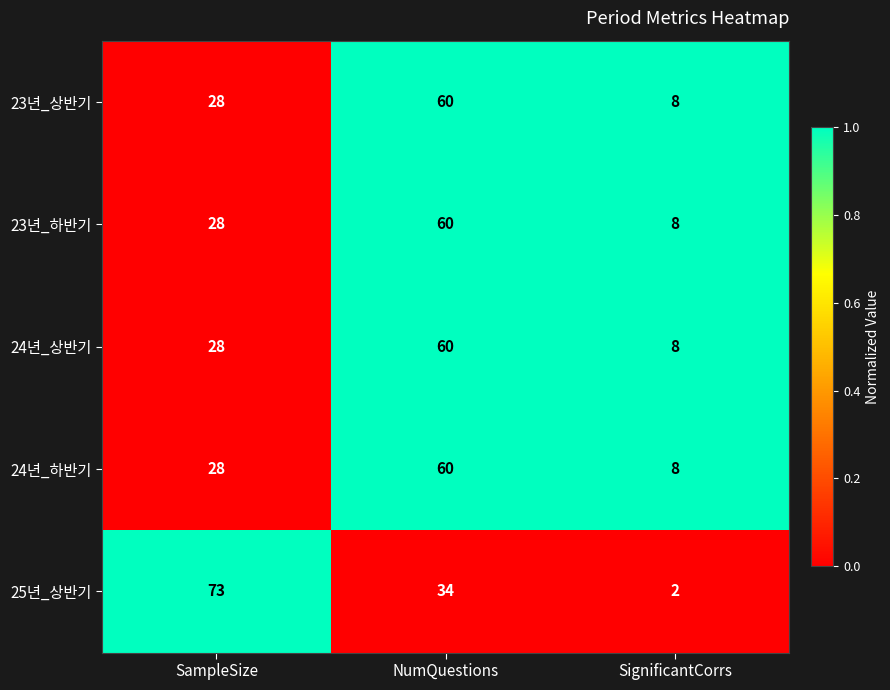

The 23년_하반기 series shows 49 at SampleSize. True or false?

False